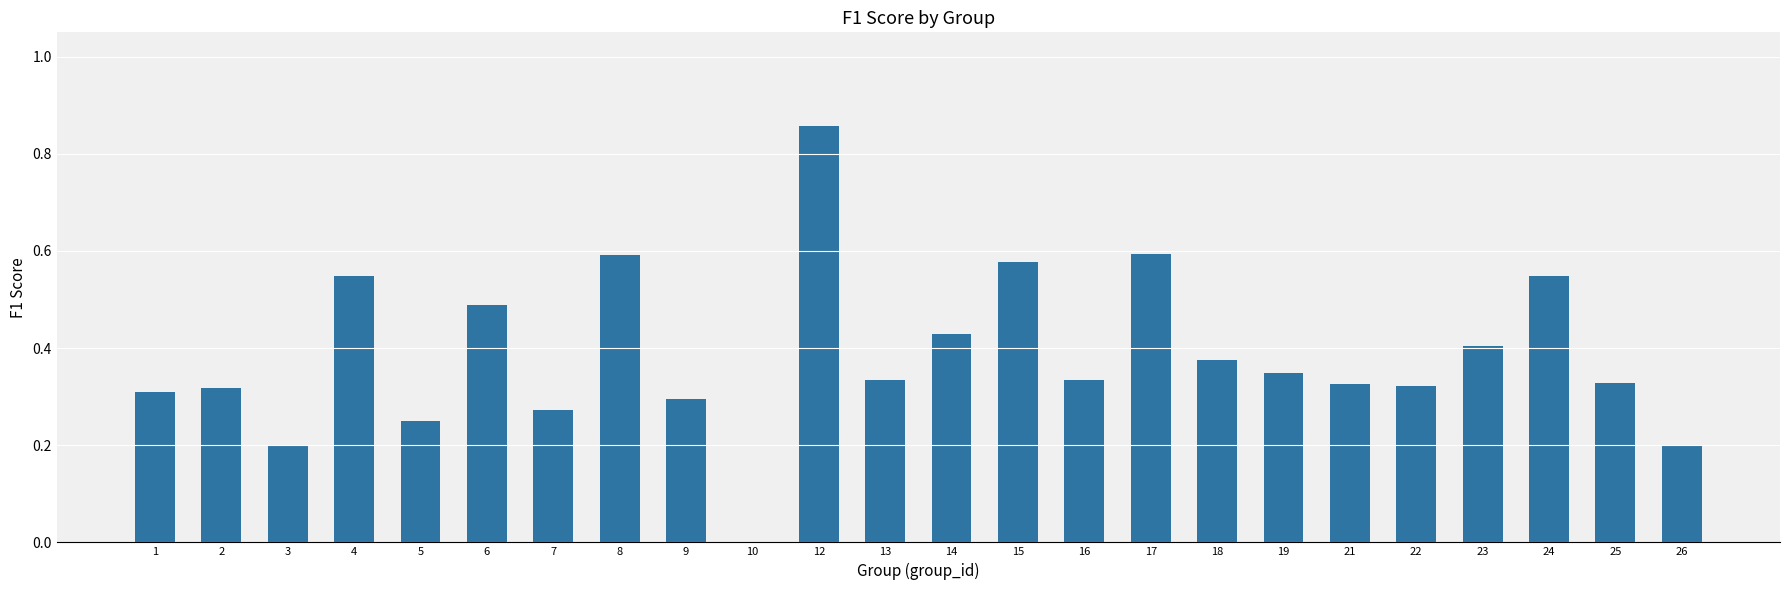

Are the bars horizontal?

No